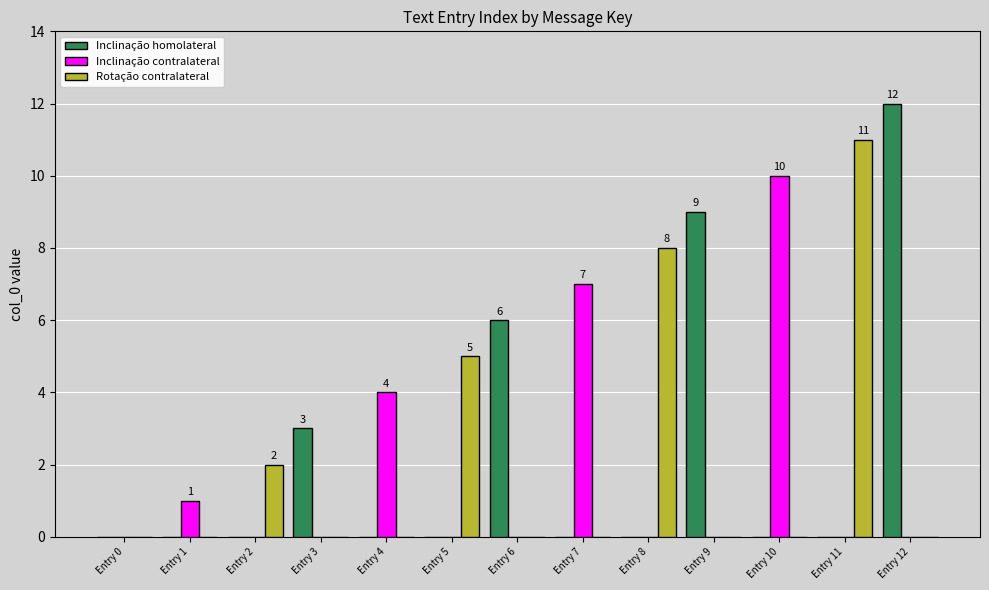

What is the sum of all Inclinação homolateral values?

30